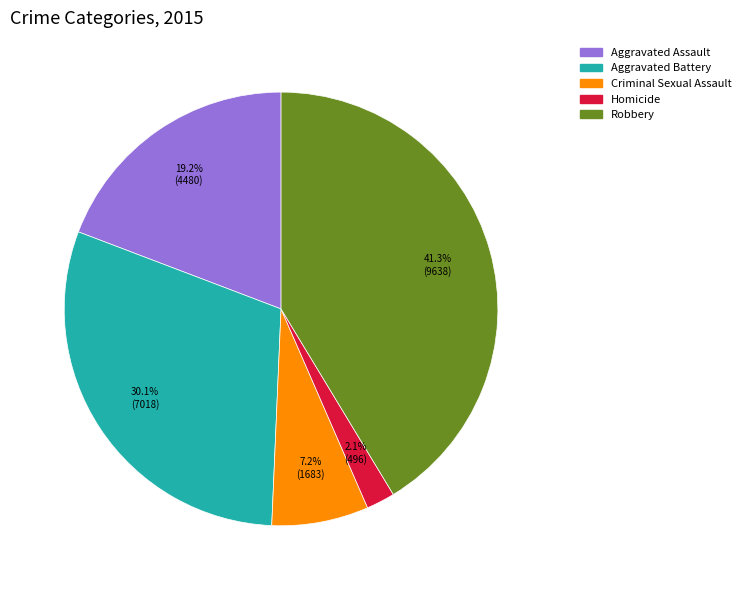

Combined, do Aggravated Assault and Robbery account for over 50%?

Yes